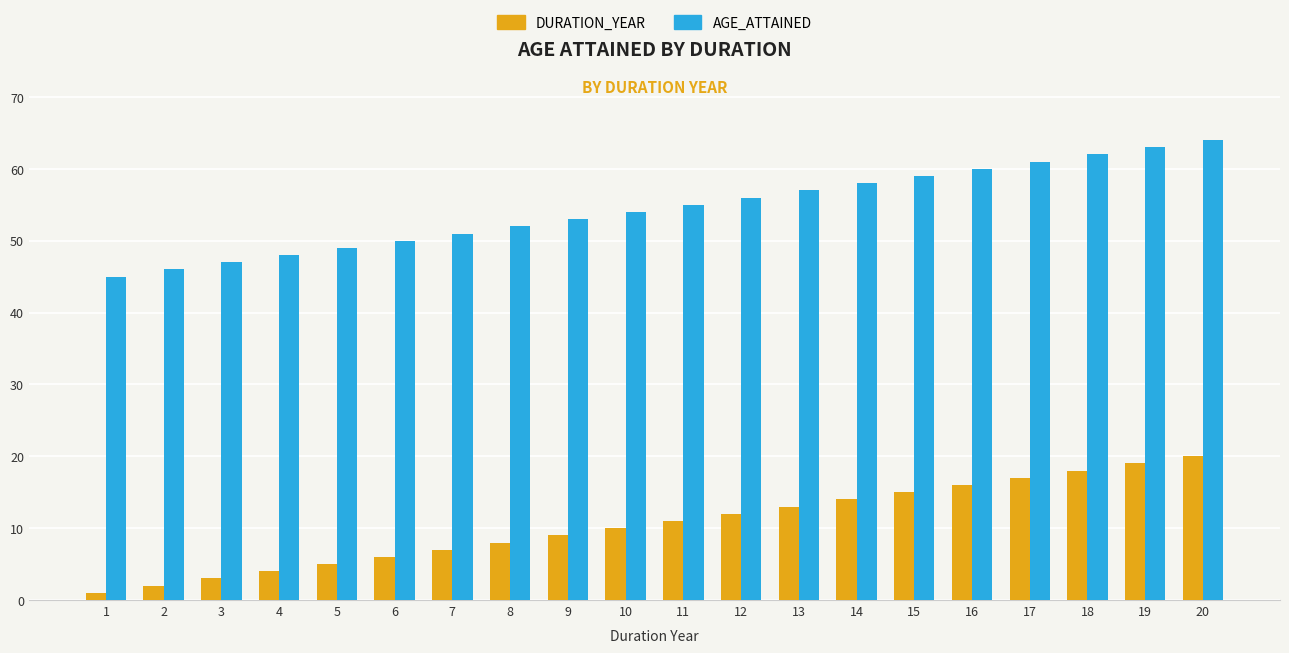

What is the sum of all DURATION_YEAR values?

210